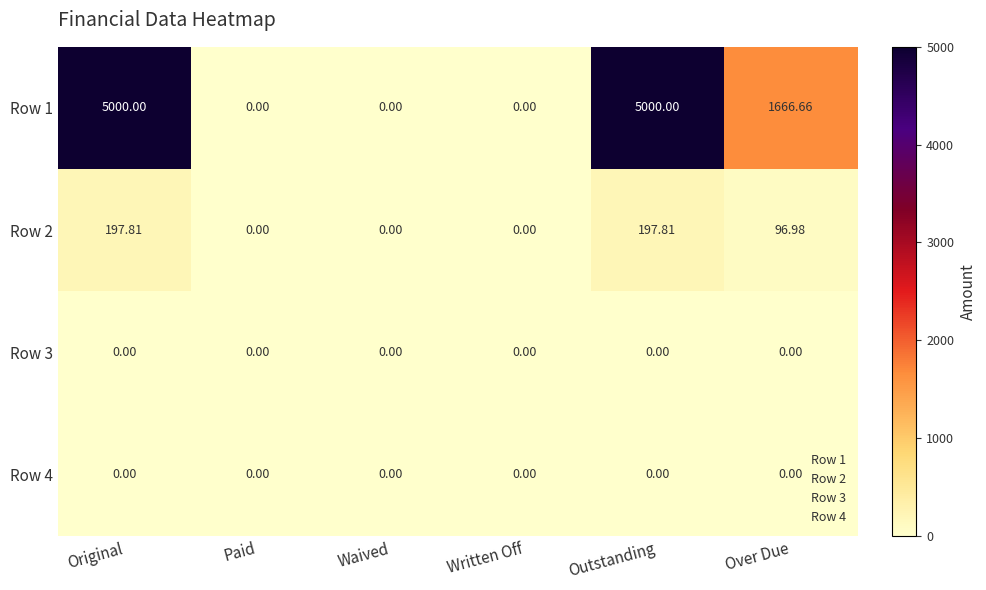

At which label does Row 1 first exceed 1666?

Original